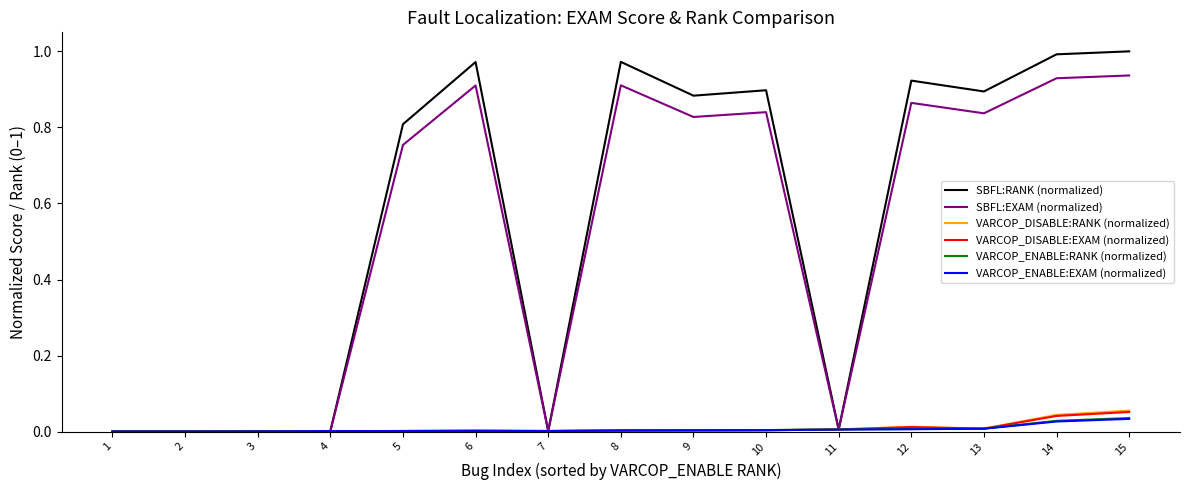

How many lines are shown in the chart?

6